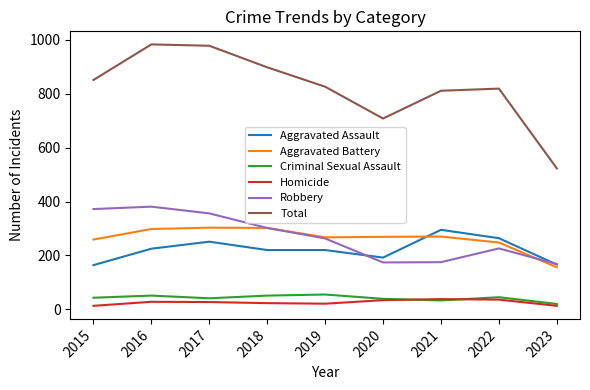

True or false: Total and Homicide intersect in this chart.

False